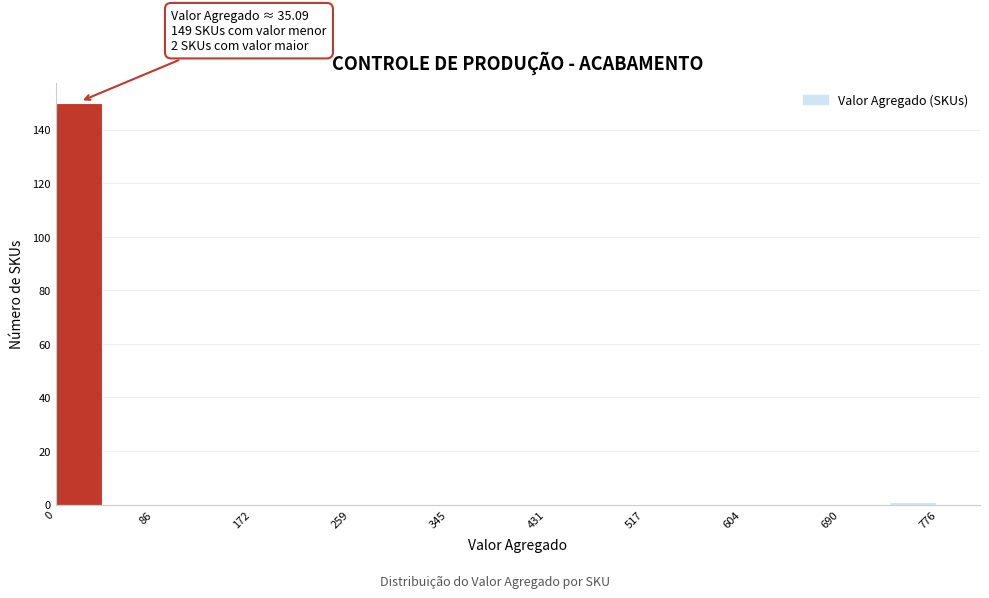

Over which range of the x-axis is the bar tallest?

0 to 40